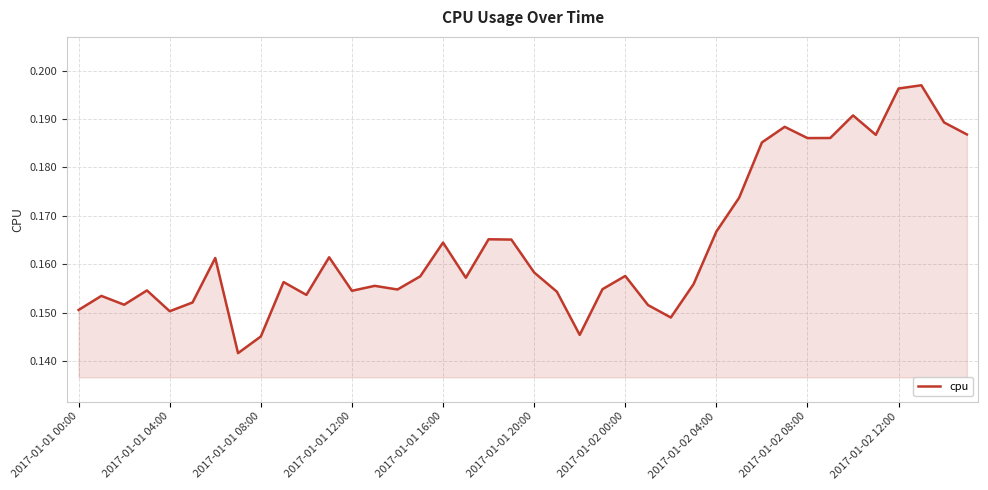

Does the chart display data point markers on the line(s)?

No